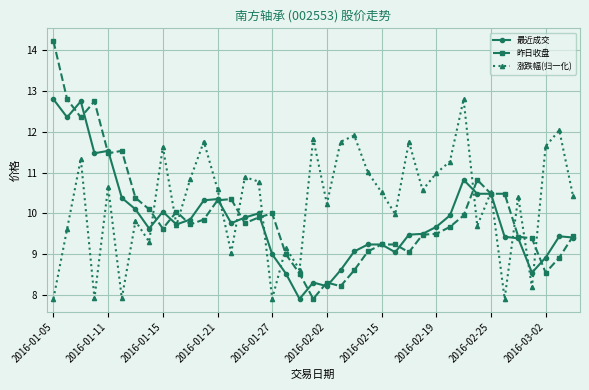

True or false: 昨日收盘 has more than 0 points higher than both neighbors.

True